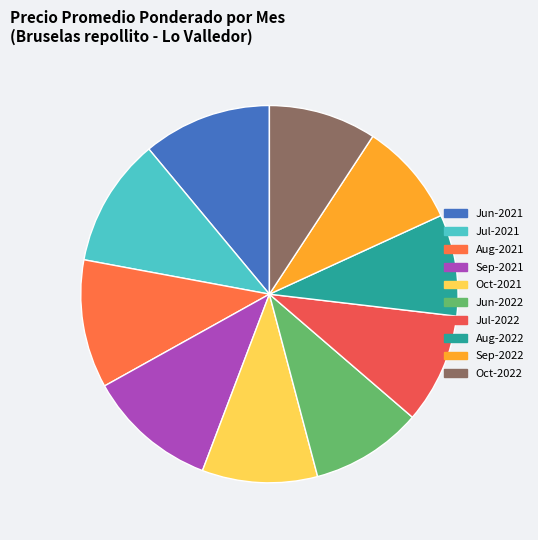

How many slices are in this pie chart?

10